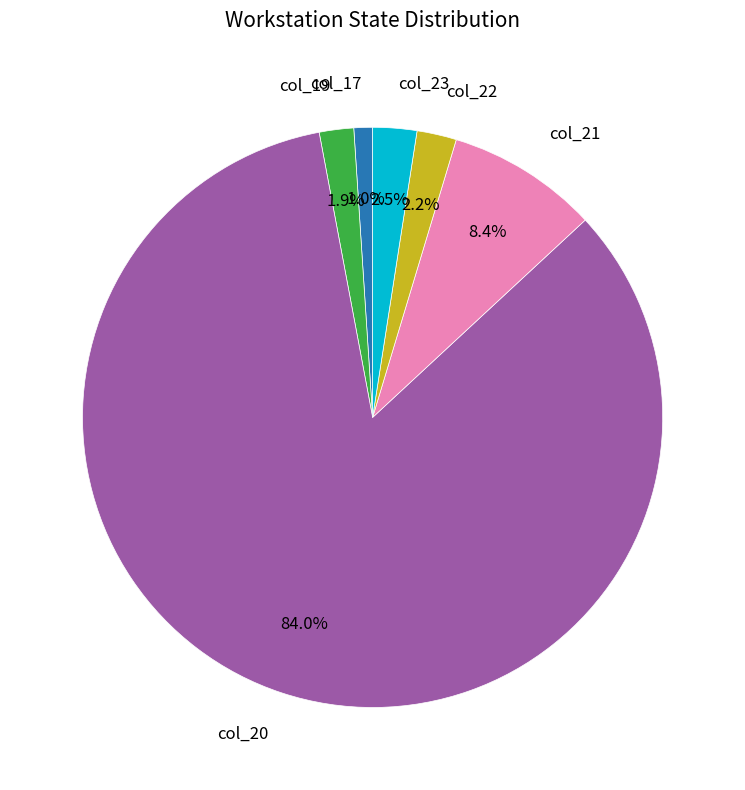

True or false: col_21 accounts for 8% of the total.

True